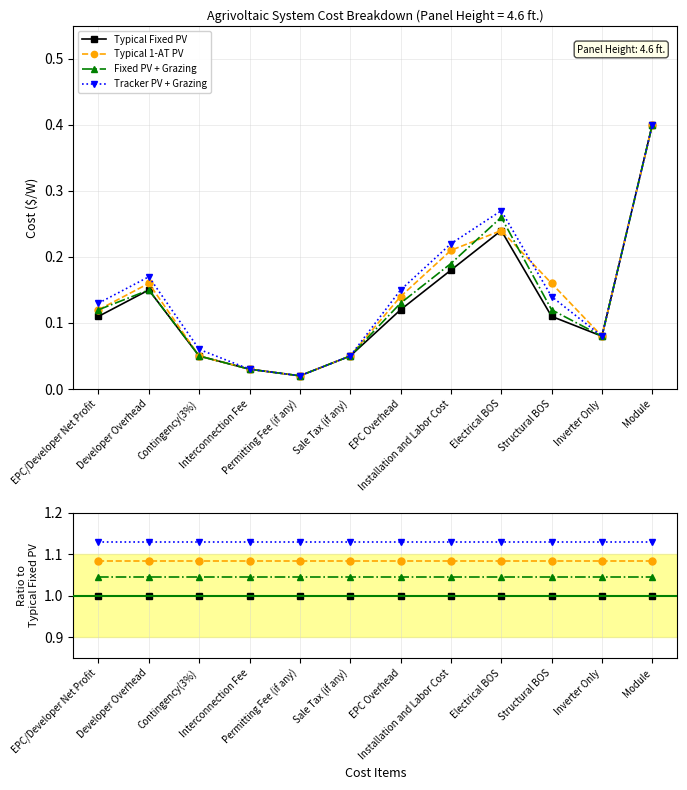

Read the Typical 1-AT PV value at Developer Overhead.

1.1